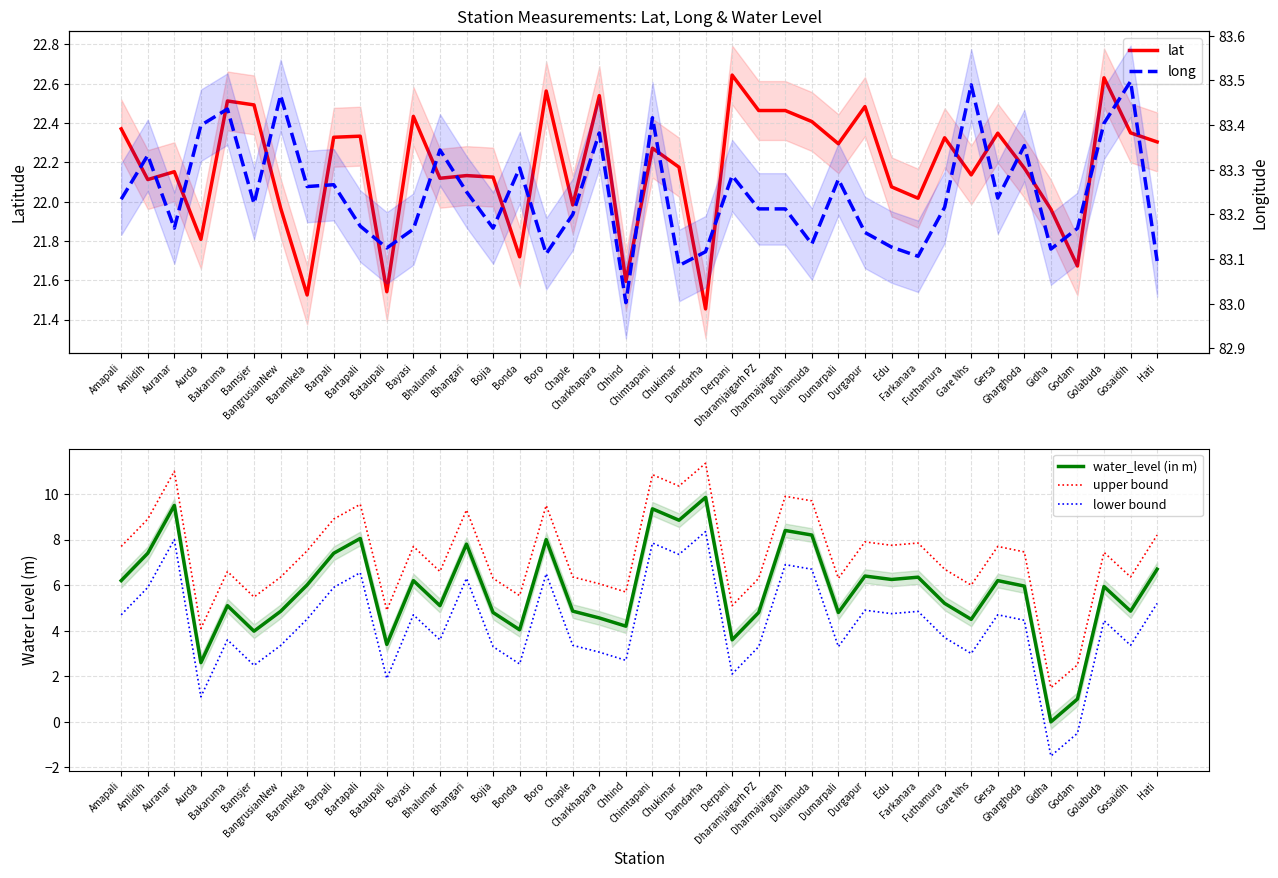

True or false: long and upper bound cross at least once.

False